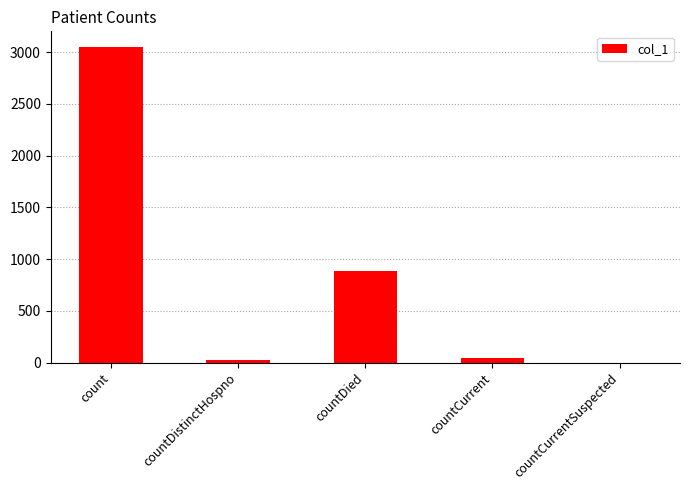

Which has a higher value, countDied or count?

count